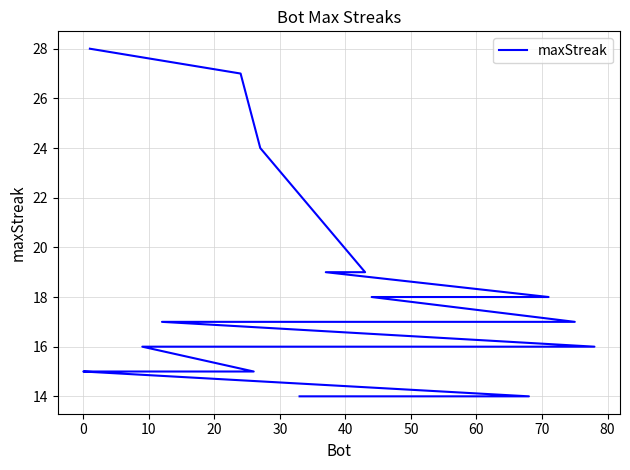

What is the label of the 17th point from the left?

16